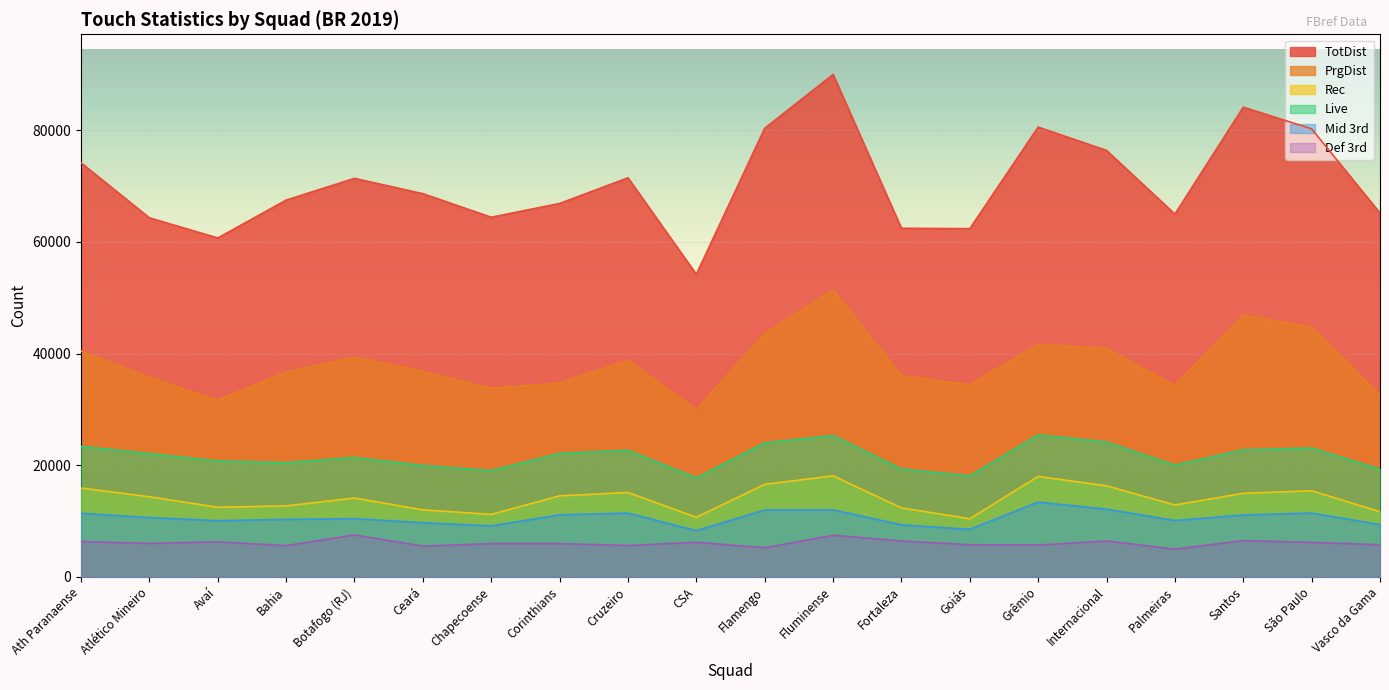

List the labels in order of Rec value, largest first.

Fluminense, Grêmio, Flamengo, Internacional, Ath Paranaense, São Paulo, Cruzeiro, Santos, Corinthians, Atlético Mineiro, Botafogo (RJ), Palmeiras, Bahia, Avaí, Fortaleza, Ceará, Vasco da Gama, Chapecoense, CSA, Goiás